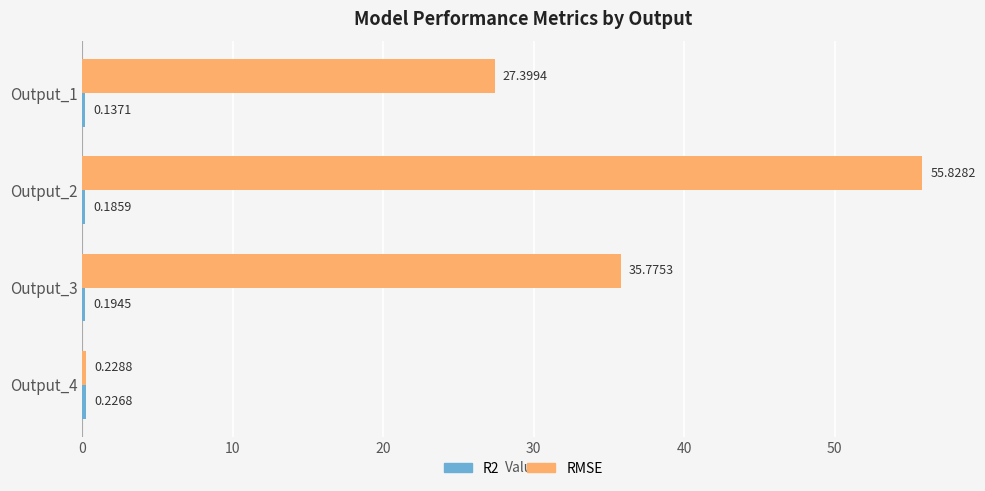

How many data points does each series have?

4